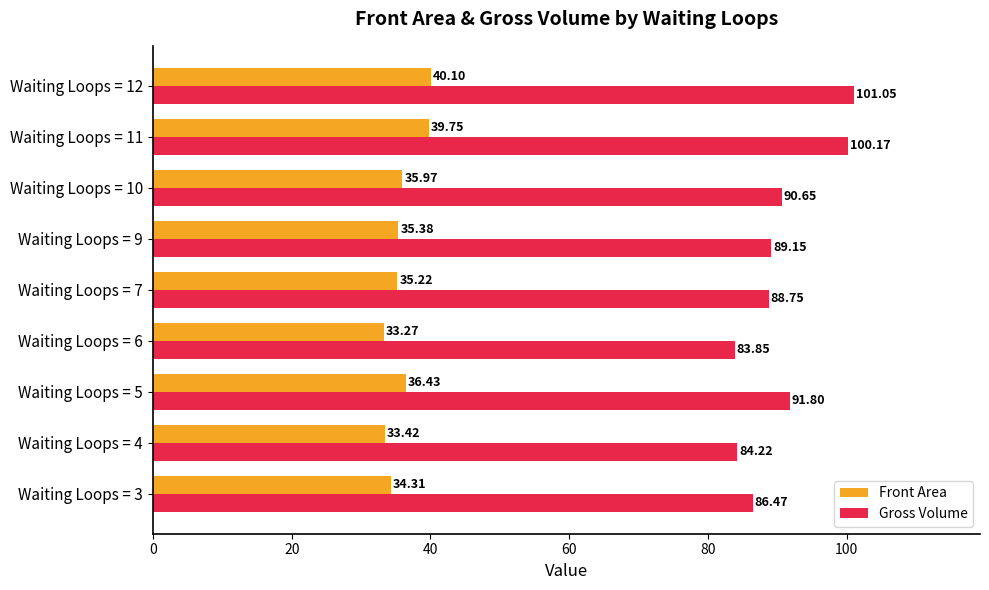

What is the difference between the maximum and minimum values in the Gross Volume series?

17.2